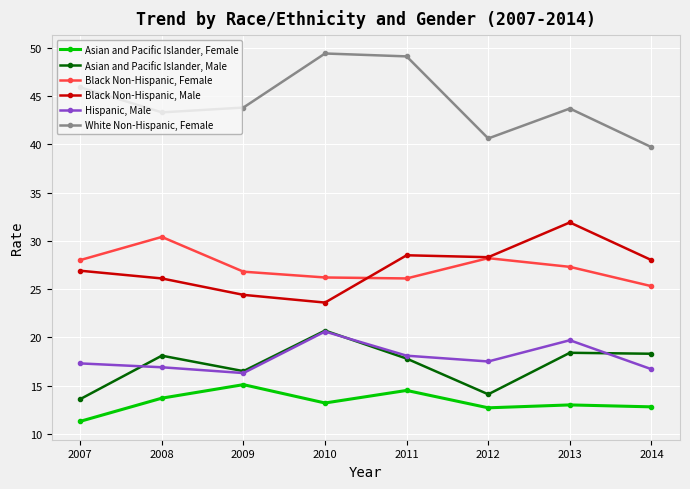

At how many categories does at least one series exceed 34?

8